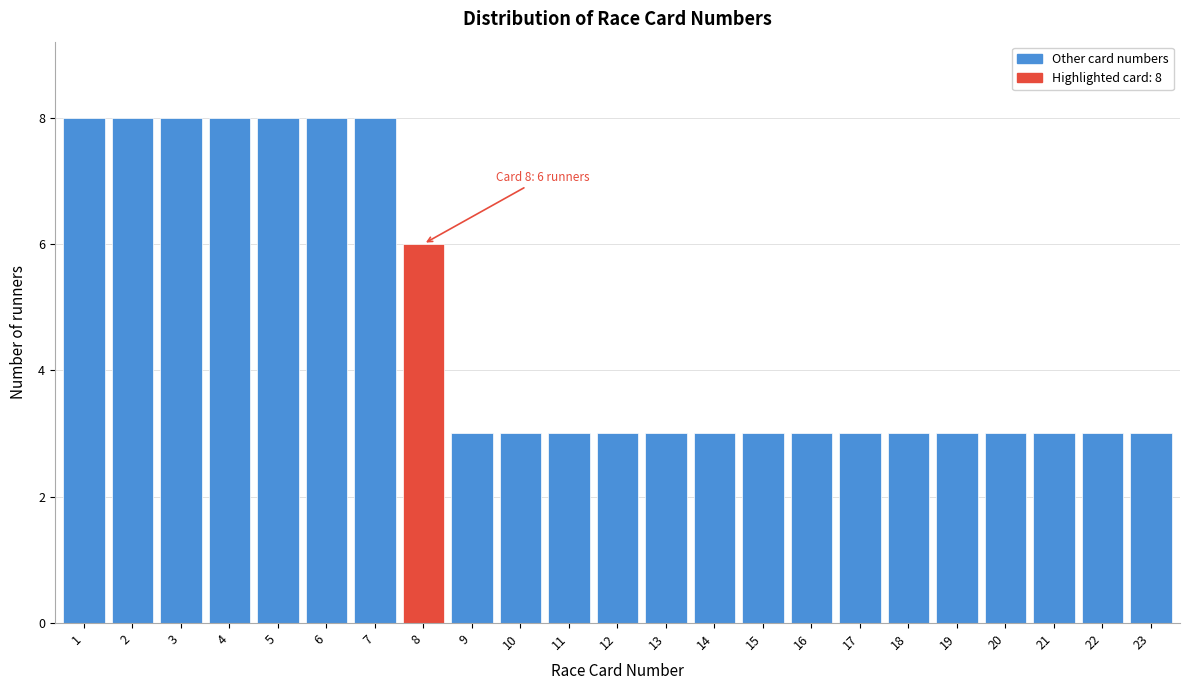

Reading left to right, list all the values displayed in this chart.

1=8	2=8	3=8	4=8	5=8	6=8	7=8	8=6	9=3	10=3	11=3	12=3	13=3	14=3	15=3	16=3	17=3	18=3	19=3	20=3	21=3	22=3	23=3